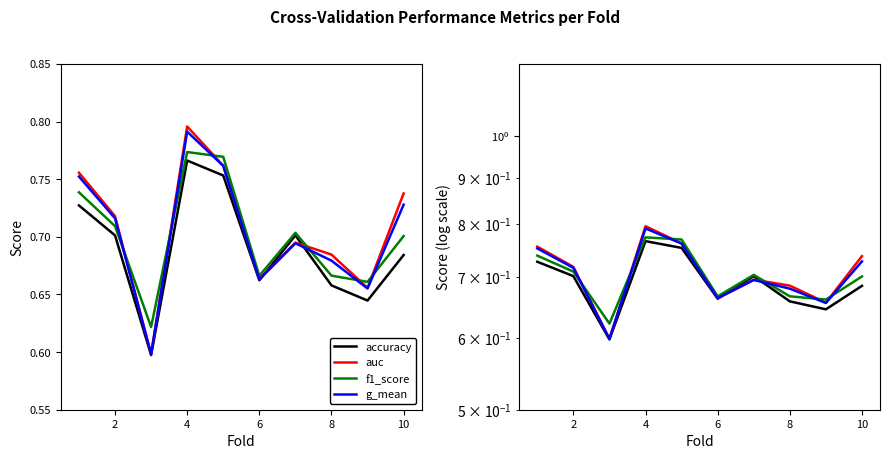

What value does the auc series have at 8?

0.7